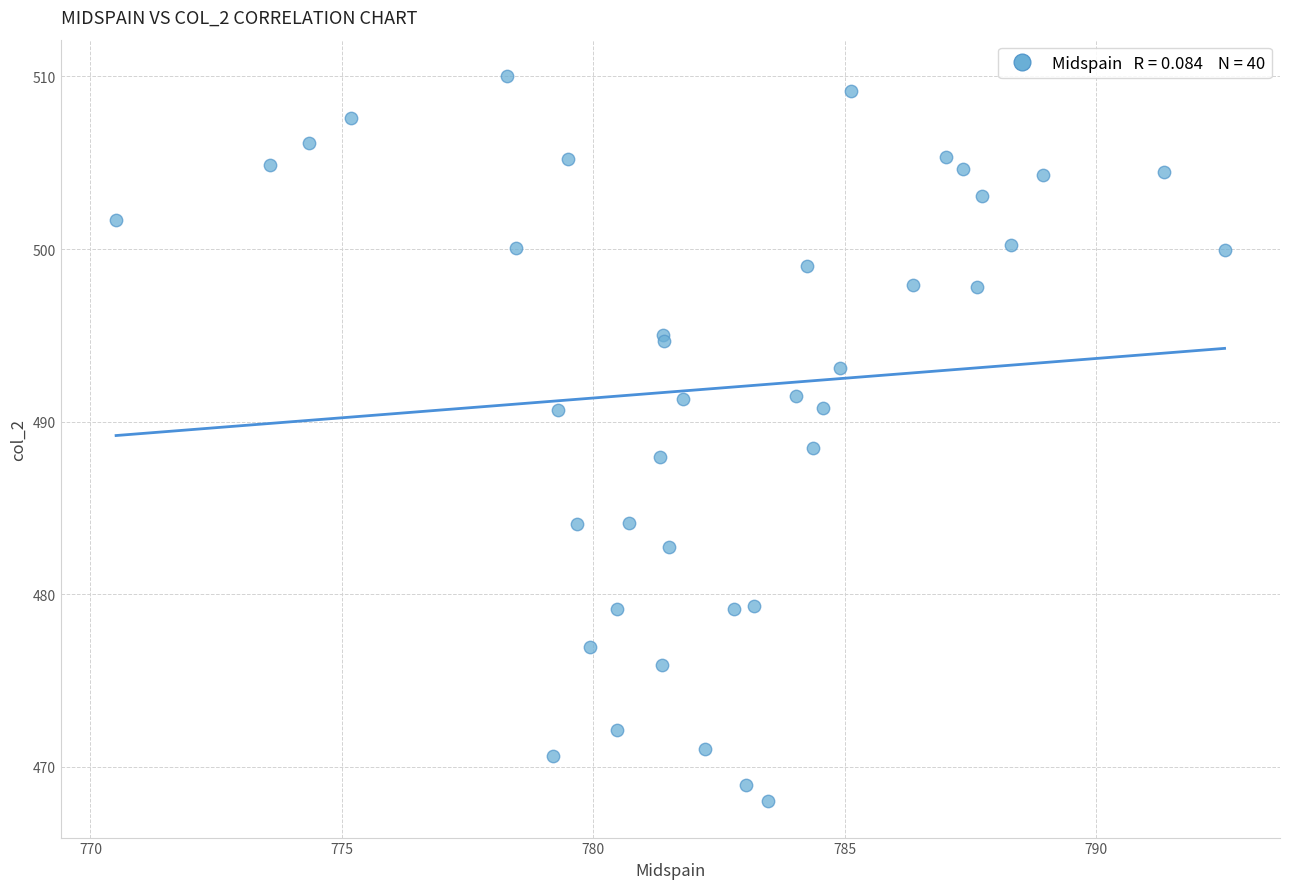

What Y value in the scatter plot is closest to 489?

488.5